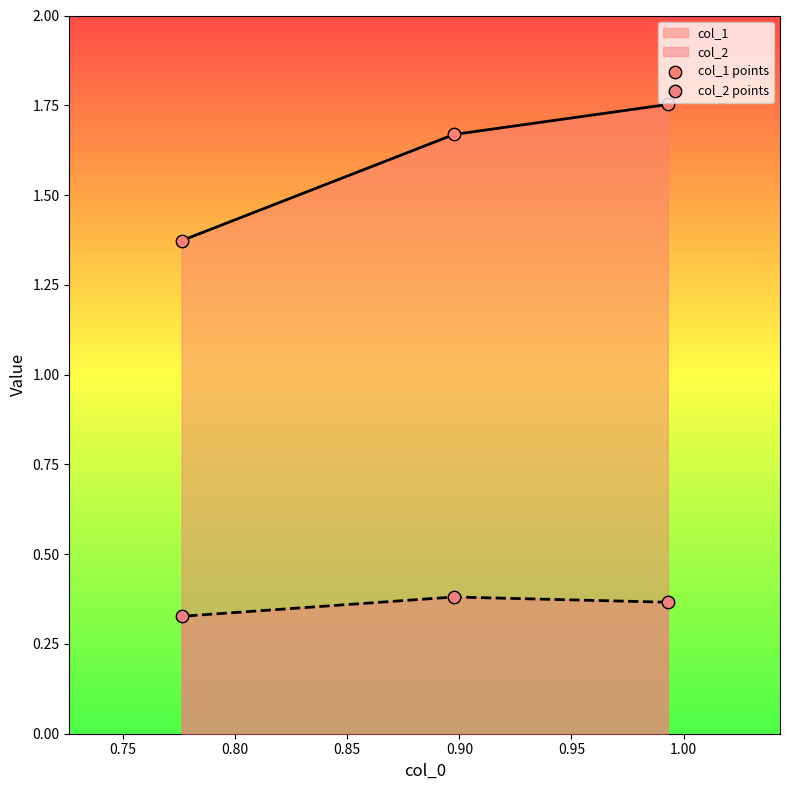

Is the value of col_2 points at 0.75 greater than the value of col_1 points at 0.80?

No